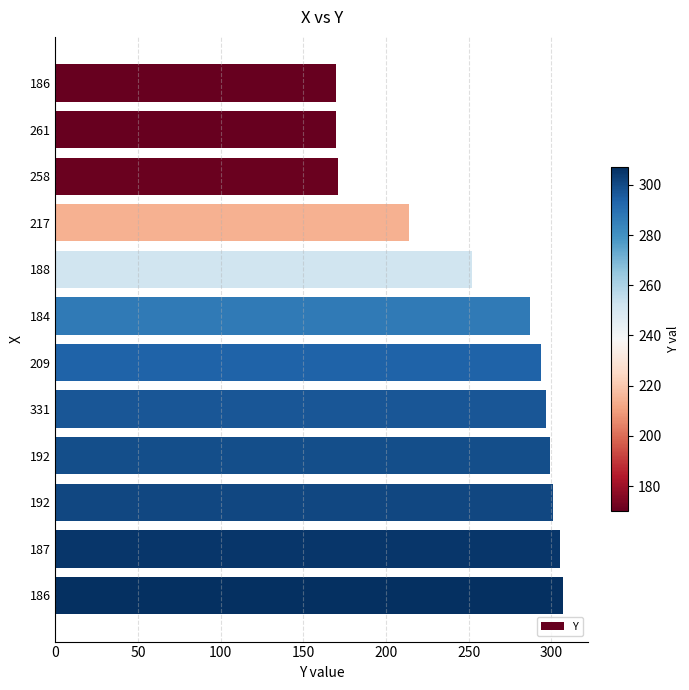

Does the chart contain any negative values?

No